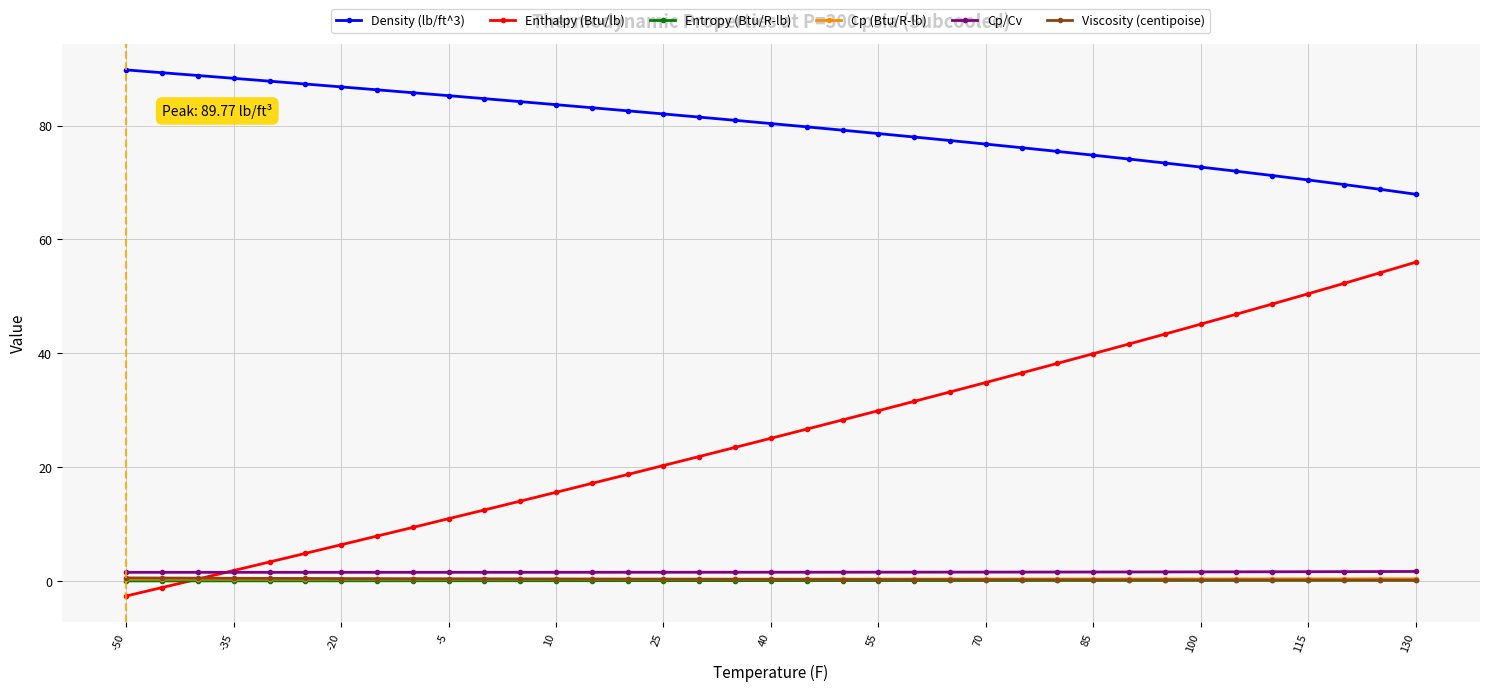

What is the sum of all Viscosity (centipoise) values?

10.4